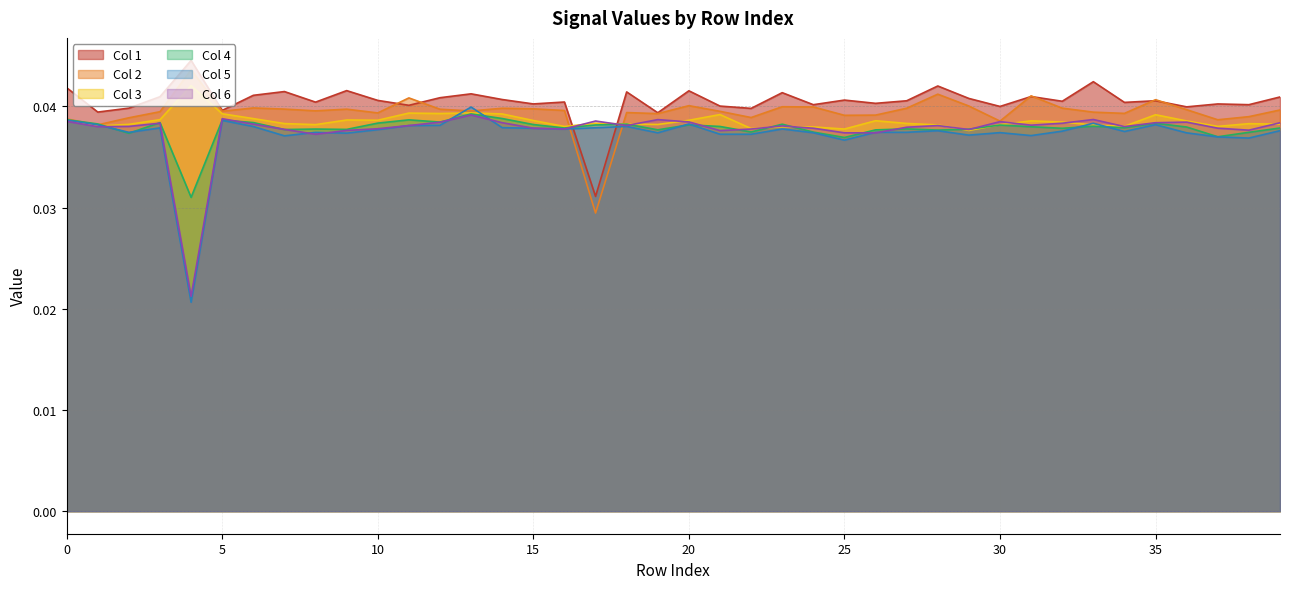

The Col 3 series shows 0.0 at 33. True or false?

False